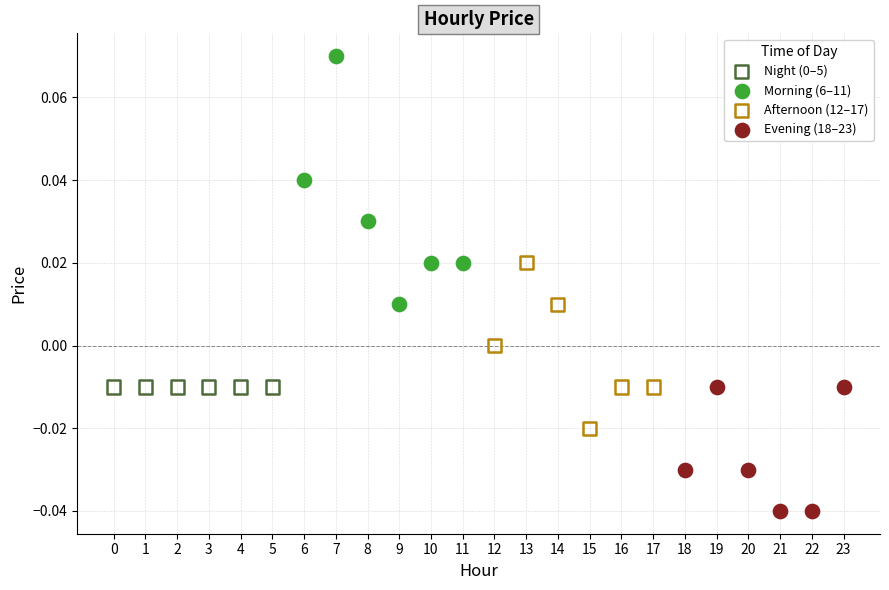

Which series contains the highest Y value?

Morning (6–11)